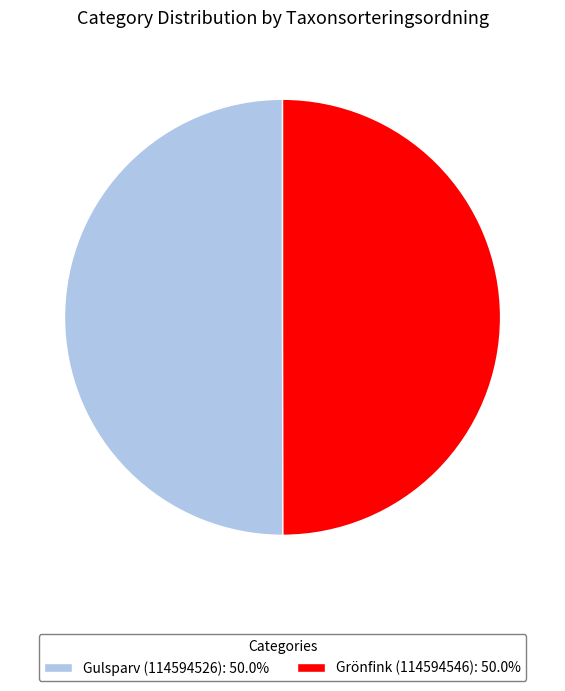

How many segments does this pie chart have?

2